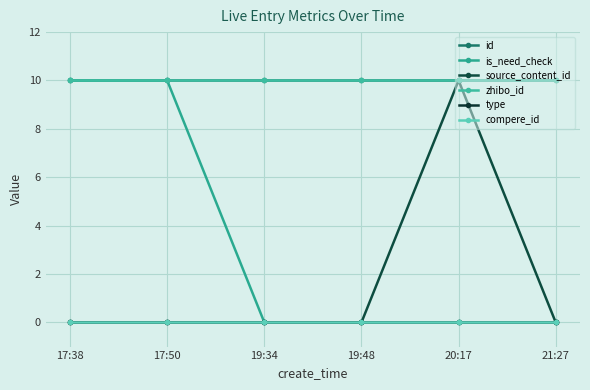

Rank the series at 19:48 from lowest to highest value.

is_need_check, source_content_id, type, compere_id, id, zhibo_id